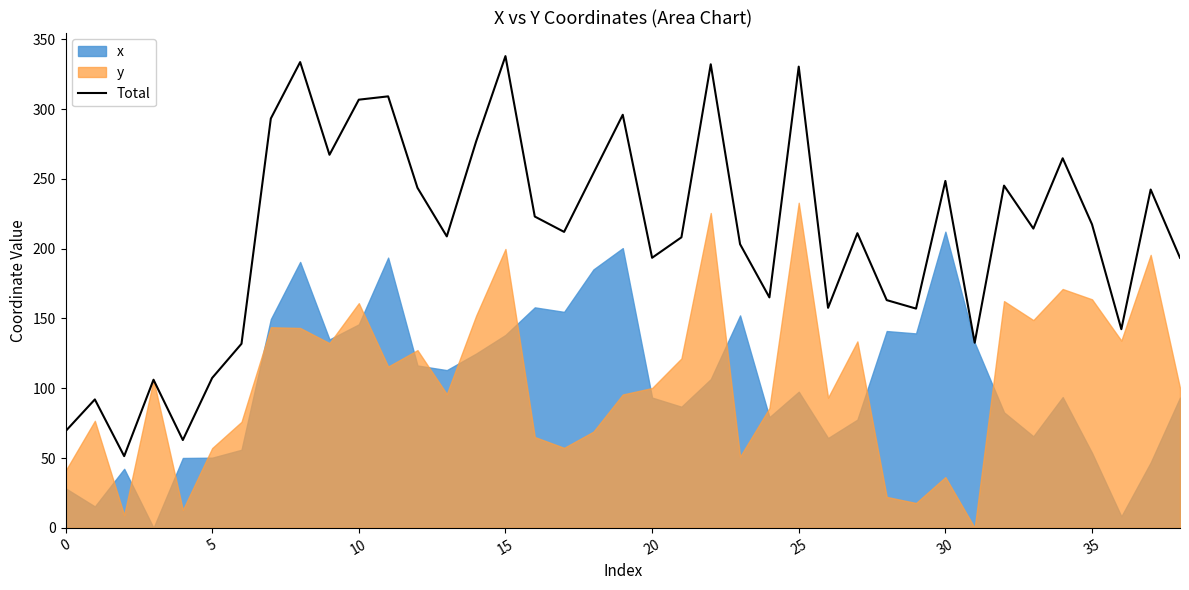

Reading right to left, what are all the values shown in this chart?

193.5	242.4	142.3	217.4	264.8	214.4	245.2	132.6	248.6	157.1	163.2	211.1	157.6	330.5	165.1	203.2	332.1	208.2	193.5	296.0	254.1	212.1	223.1	338.0	276.8	208.8	243.6	309.2	306.8	267.3	333.7	293.3	131.9	107.4	62.9	106.1	51.4	92.0	69.2